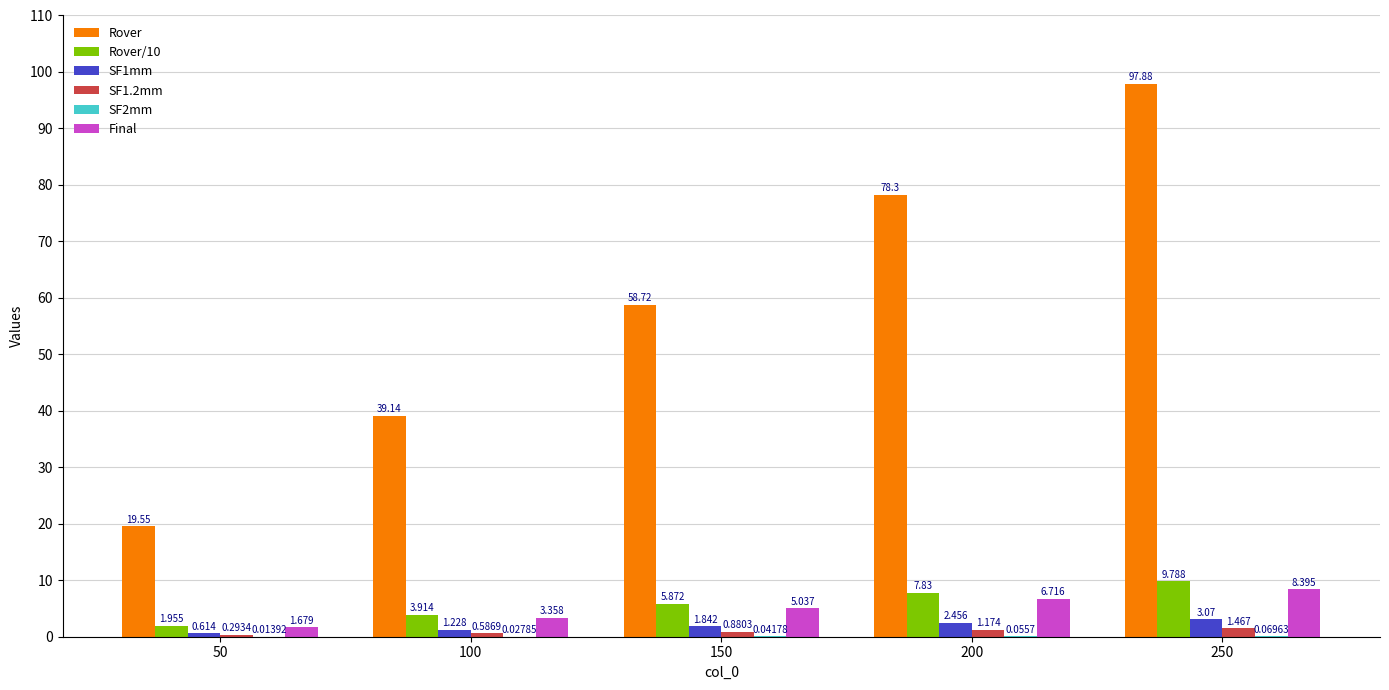

Between 200 and 250, which series saw the biggest shift?

Rover